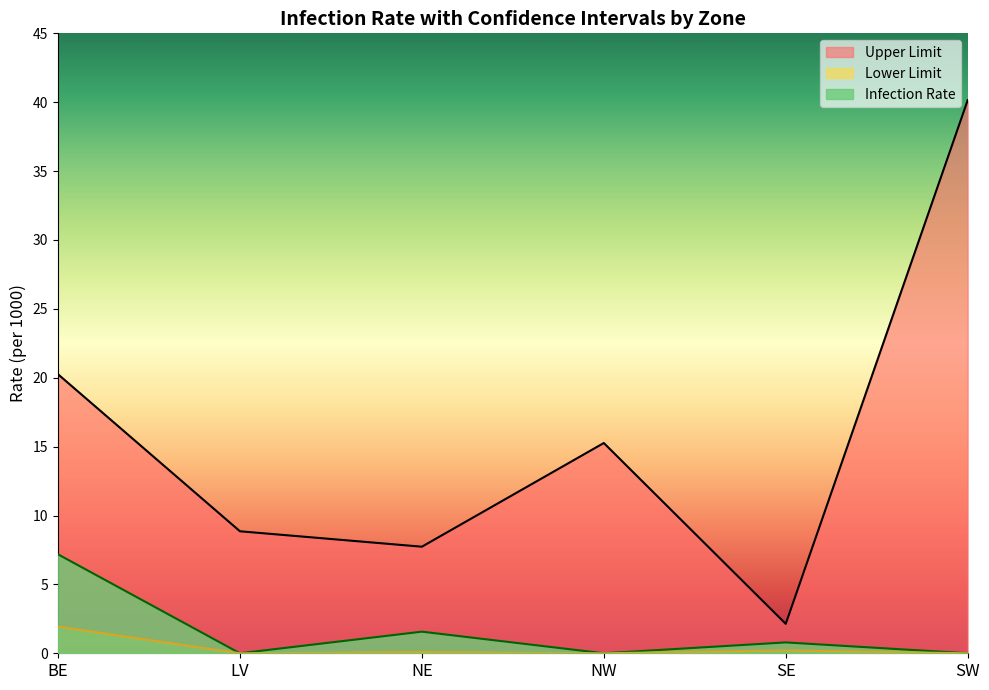

What is the value of the Infection Rate point at the 5th from the left?

0.8